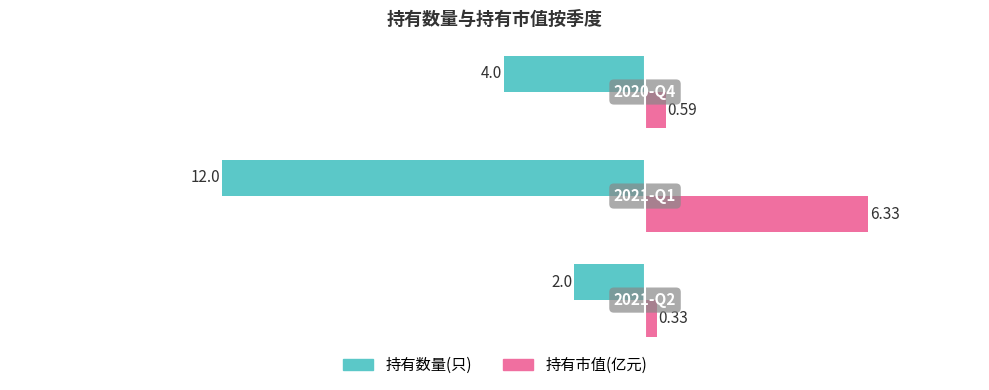

List the series in order of their peak value, lowest first.

持有数量(只), 持有市值(亿元)